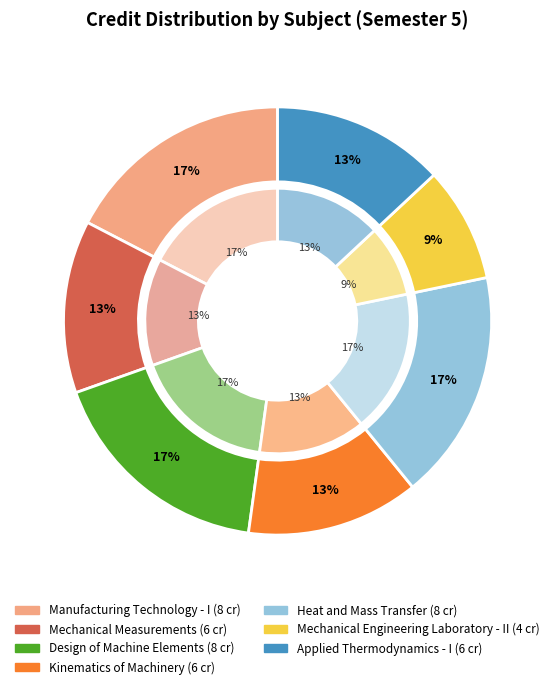

True or false: Kinematics of Machinery accounts for 13% of the total.

True